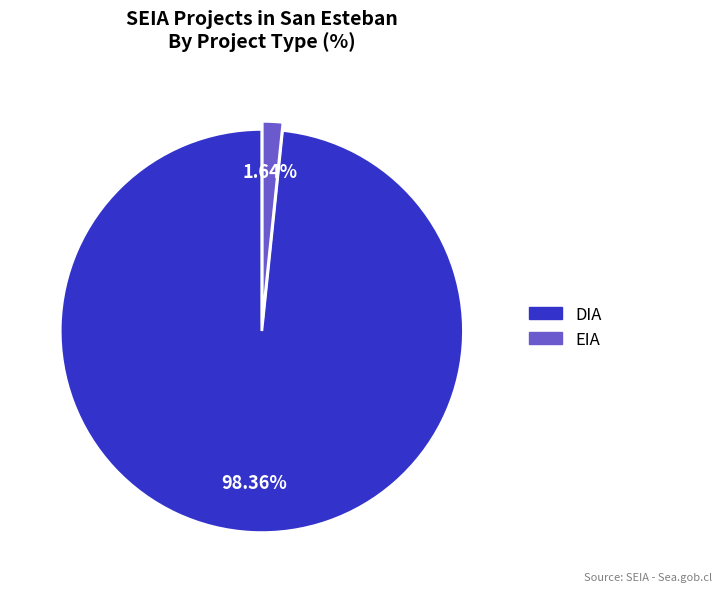

To the nearest percent, what is the difference between the largest and smallest slice percentages?

97%